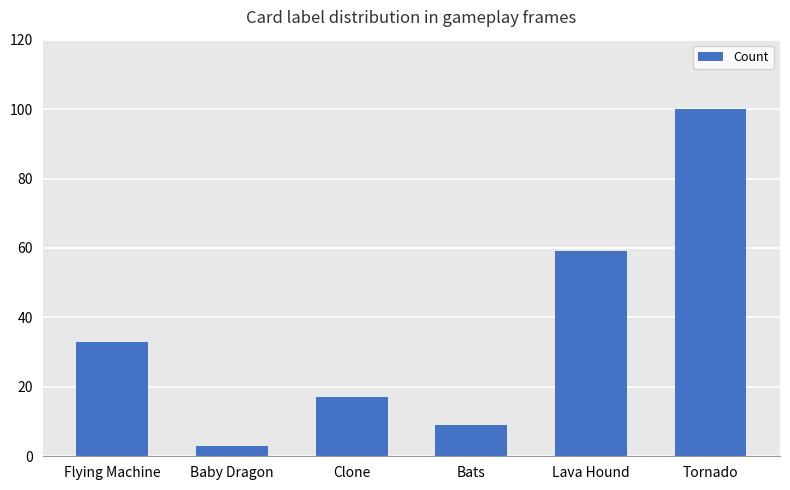

The chart shows a value of 96 at Lava Hound. True or false?

False